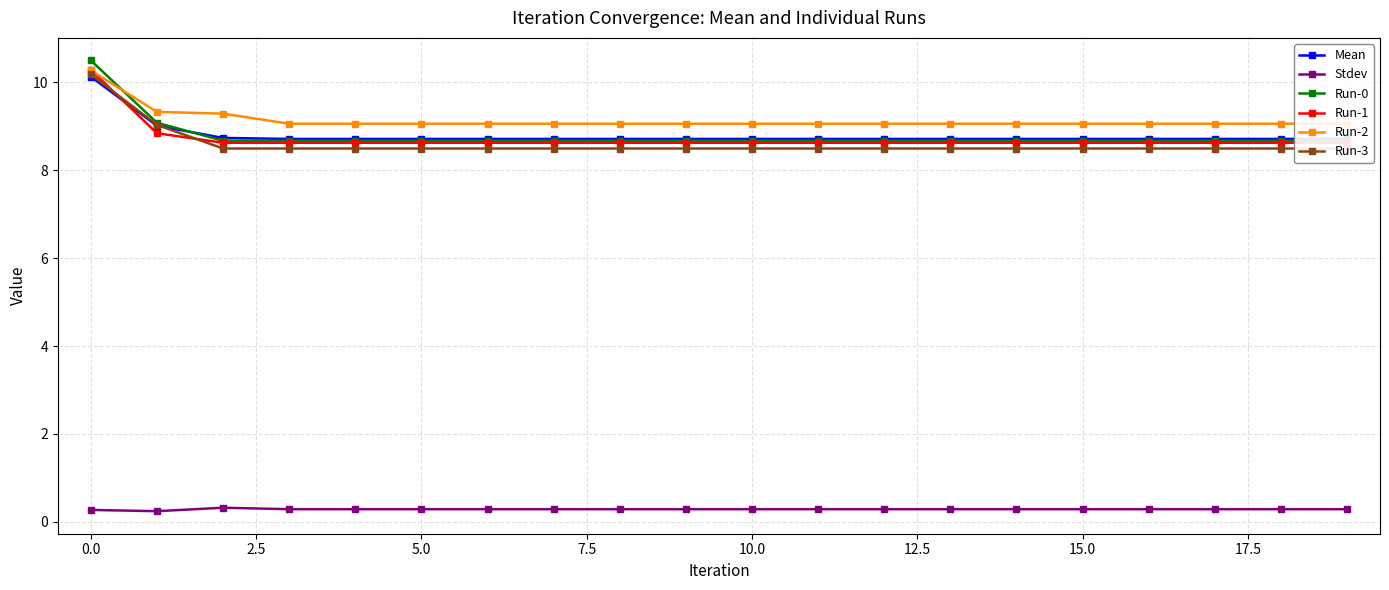

True or false: Run-0 has more than 0 interior local peaks.

False